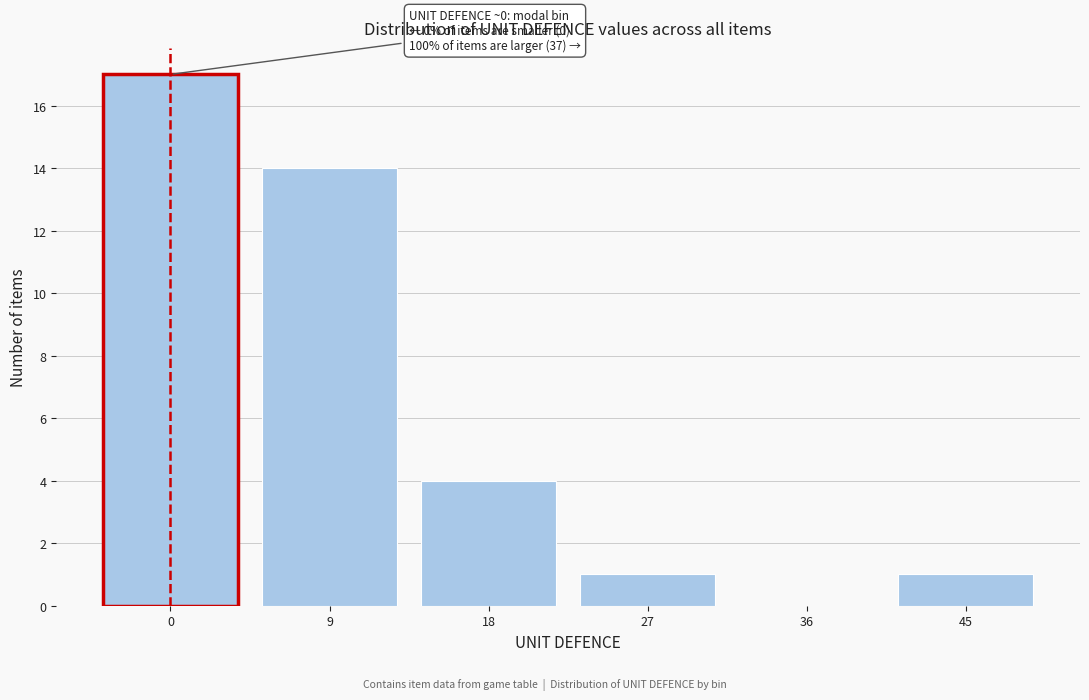

Reading left to right, transcribe all the data shown in this chart.

0=17	9=14	18=4	27=1	36=0	45=1